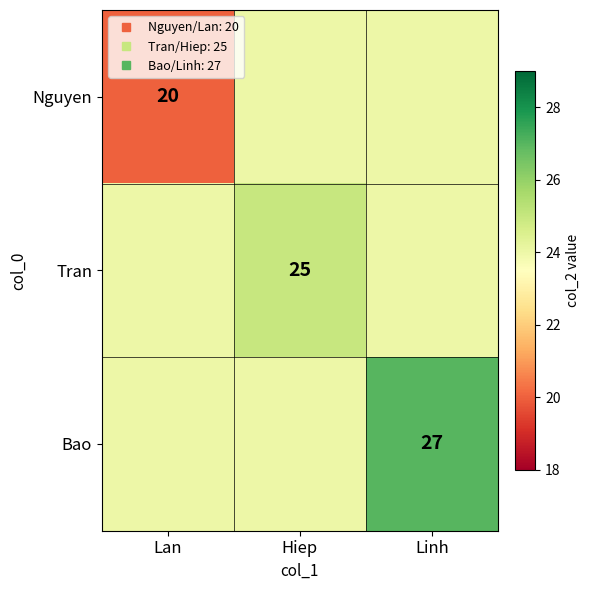

Rank the series by their maximum value, from lowest to highest.

Nguyen, Tran, Bao